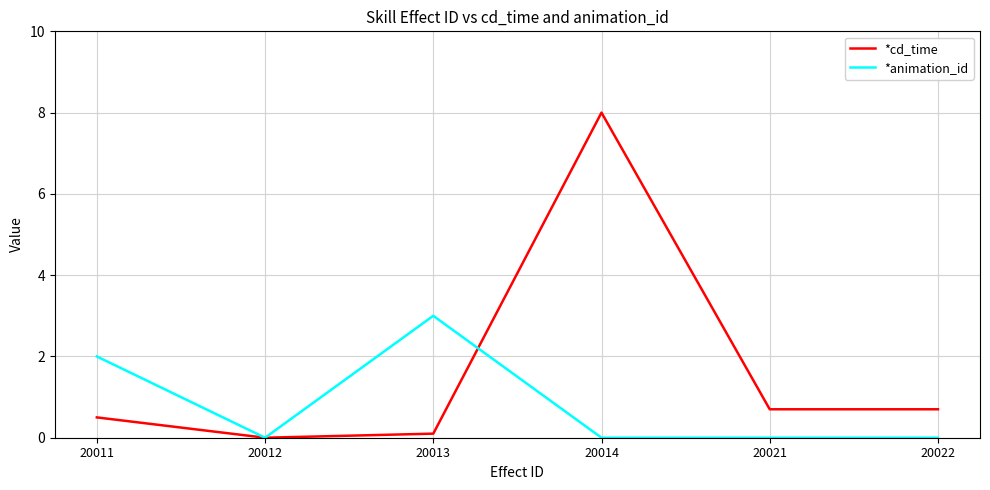

True or false: *cd_time has more than 0 points higher than both neighbors.

True